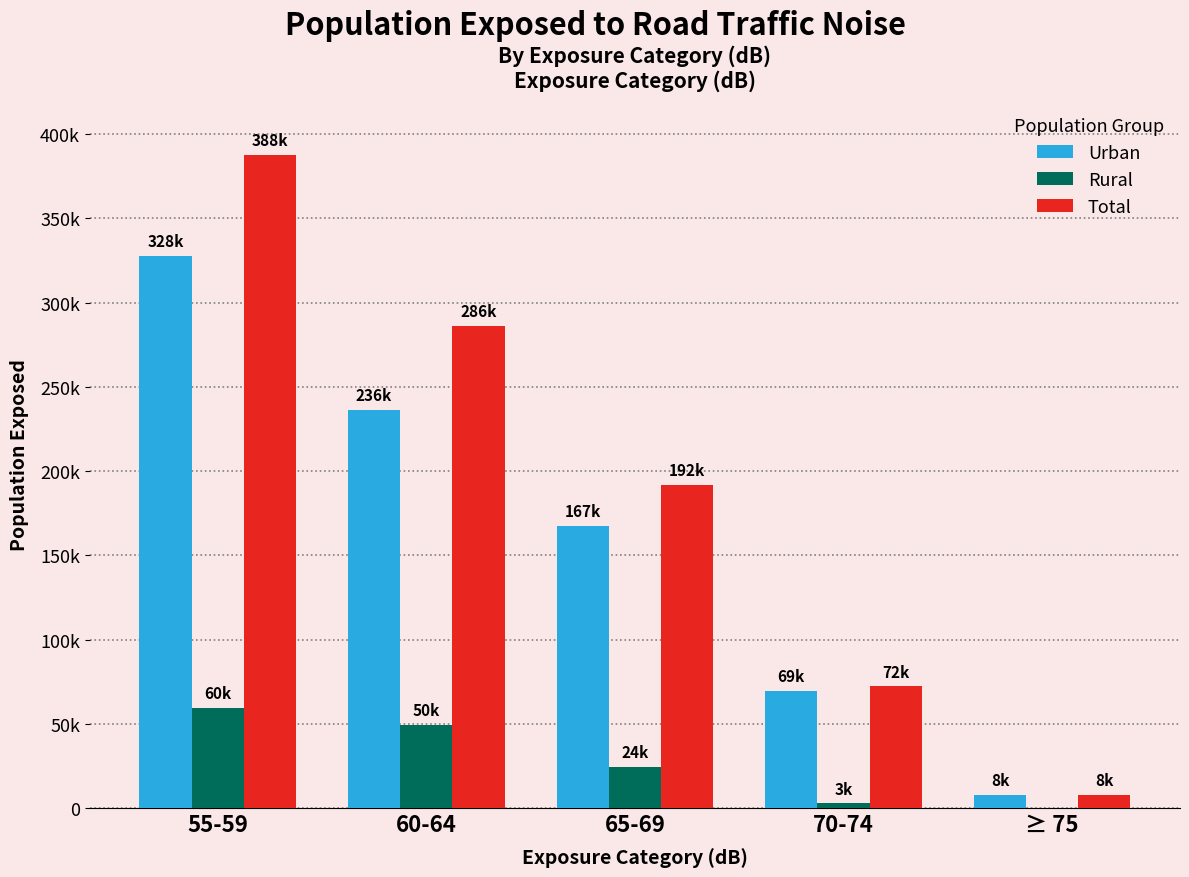

Reading right to left, transcribe all the data shown in this chart.

Urban: ≥ 75=7700	70-74=69400	65-69=167300	60-64=236500	55-59=327900
Rural: ≥ 75=0	70-74=2800	65-69=24500	60-64=49500	55-59=59600
Total: ≥ 75=7700	70-74=72200	65-69=191800	60-64=286000	55-59=387500